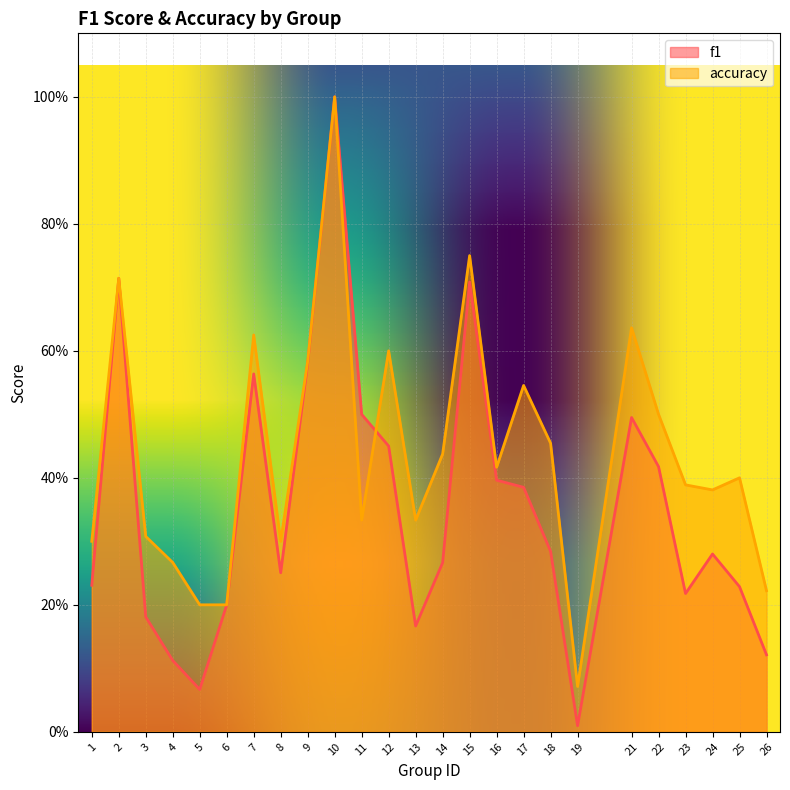

What is the difference between the f1 values at 15 and 26?

0.6